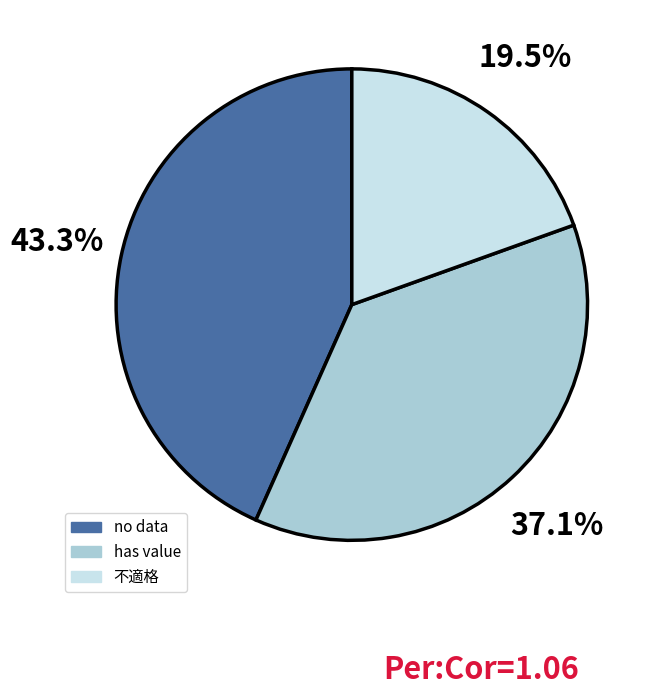

Combined, do no data and 不適格 account for over 50%?

Yes